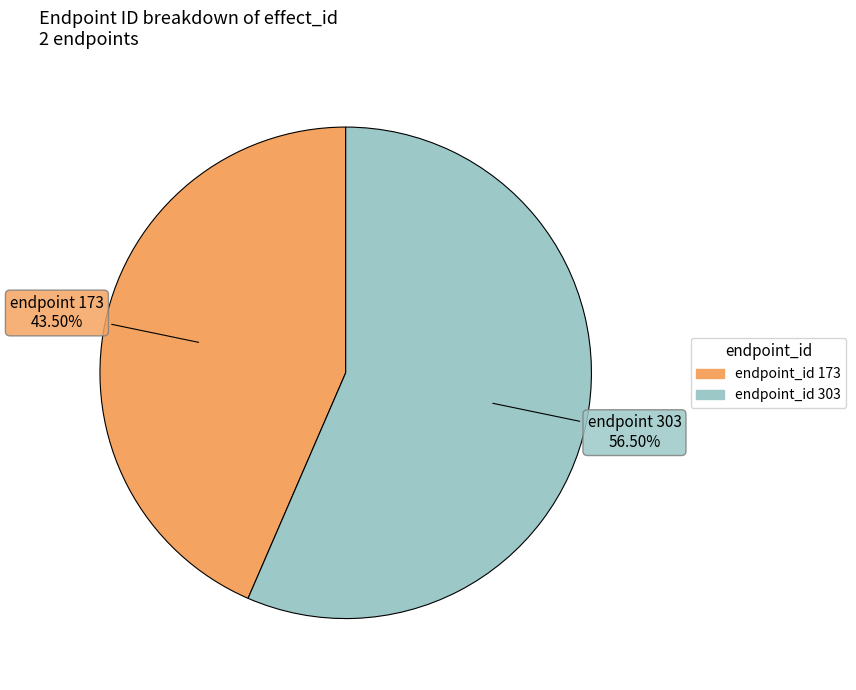

Is there a majority slice in this chart?

Yes